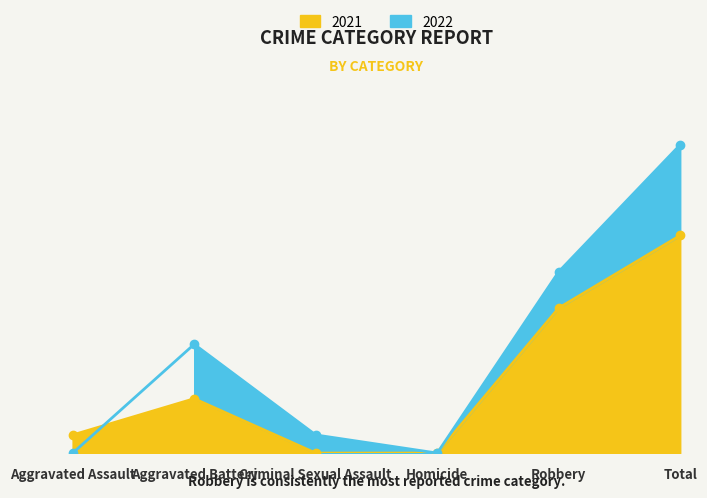

Reading left to right, what are all the values shown in this chart?

2021: Aggravated Assault=1	Aggravated Battery=3	Criminal Sexual Assault=0	Homicide=0	Robbery=8	Total=12
2022: Aggravated Assault=0	Aggravated Battery=6	Criminal Sexual Assault=1	Homicide=0	Robbery=10	Total=17